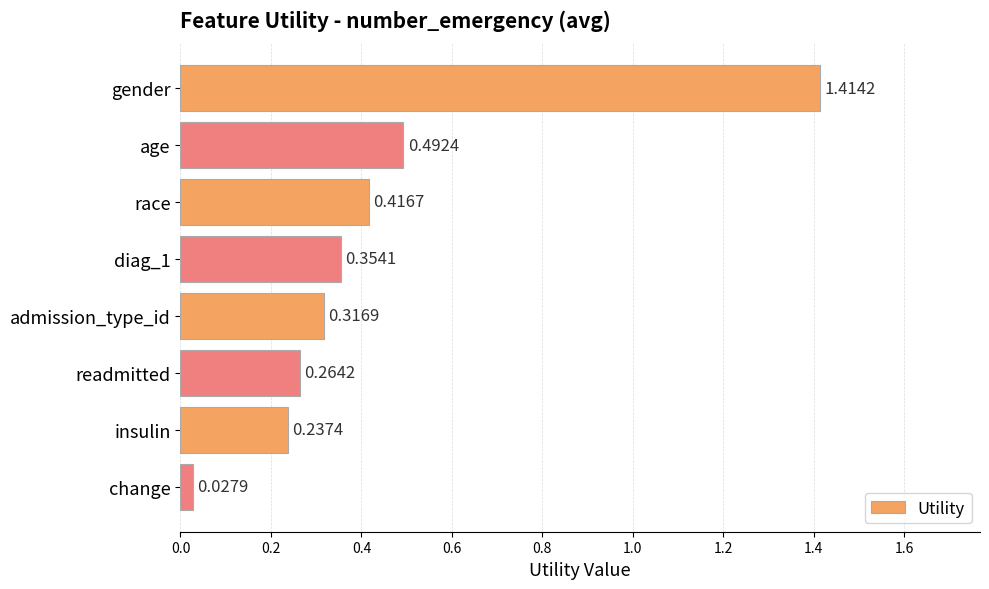

Between gender and readmitted, which is larger?

gender